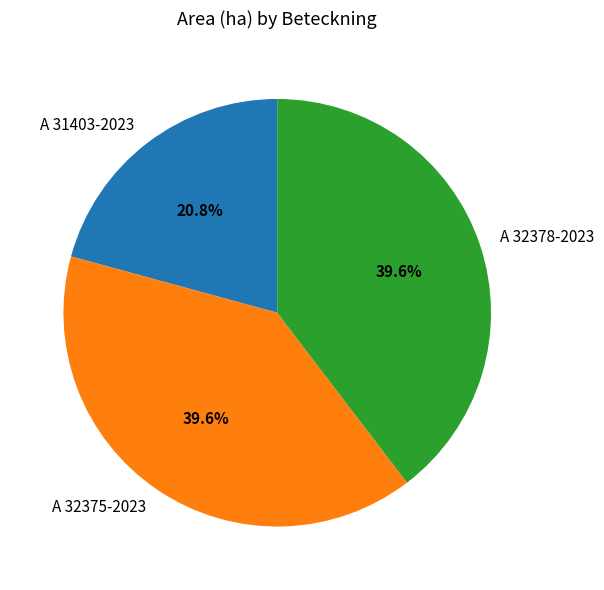

Approximately how many times larger is the value at A 32378-2023 compared to A 31403-2023?

1.9